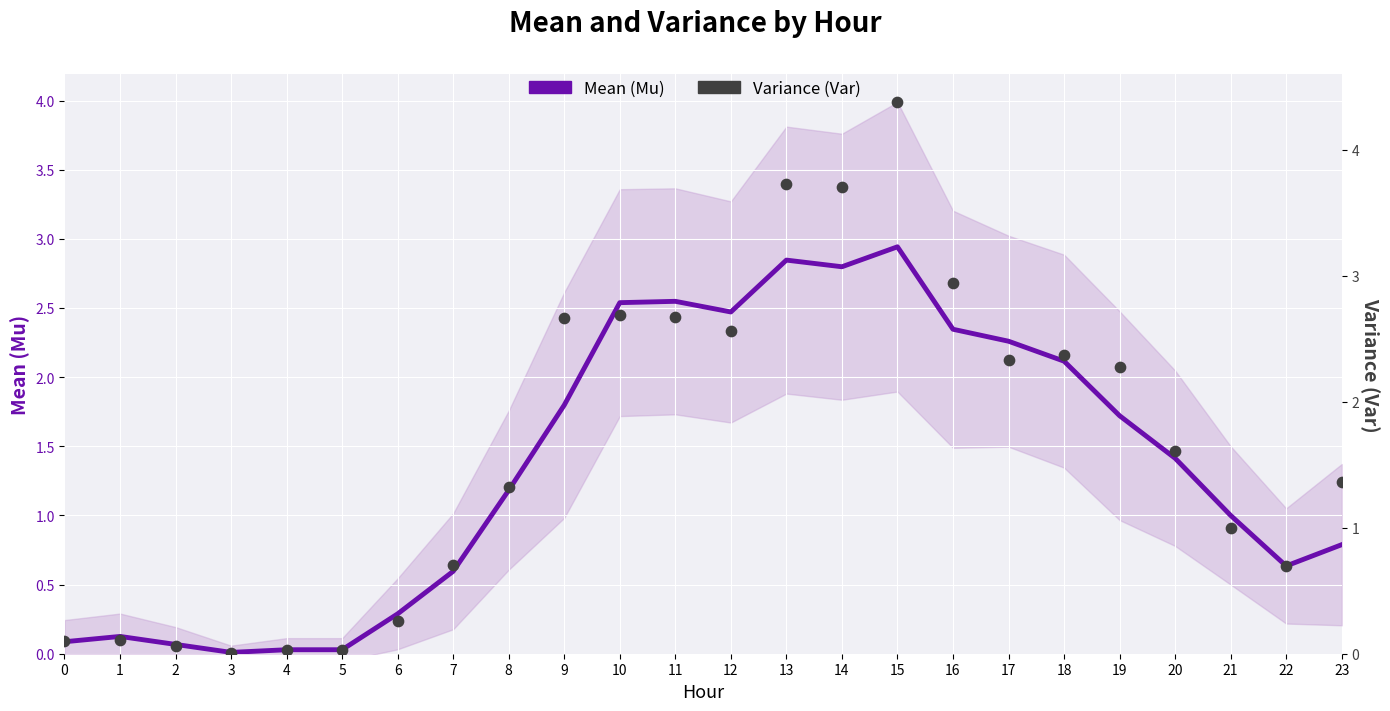

At how many categories does at least one series exceed 0?

24